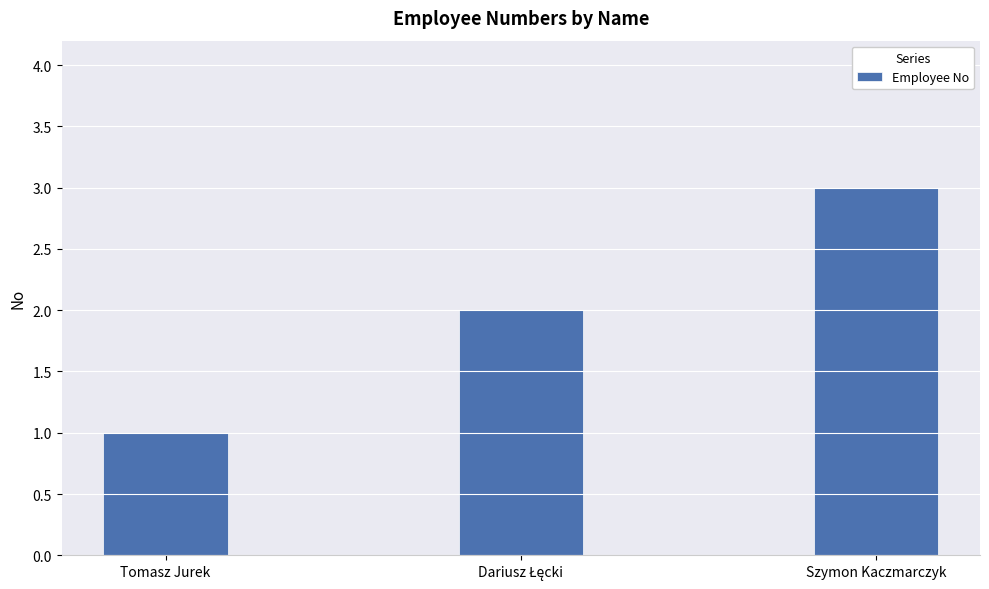

What position from the left is Szymon Kaczmarczyk?

3